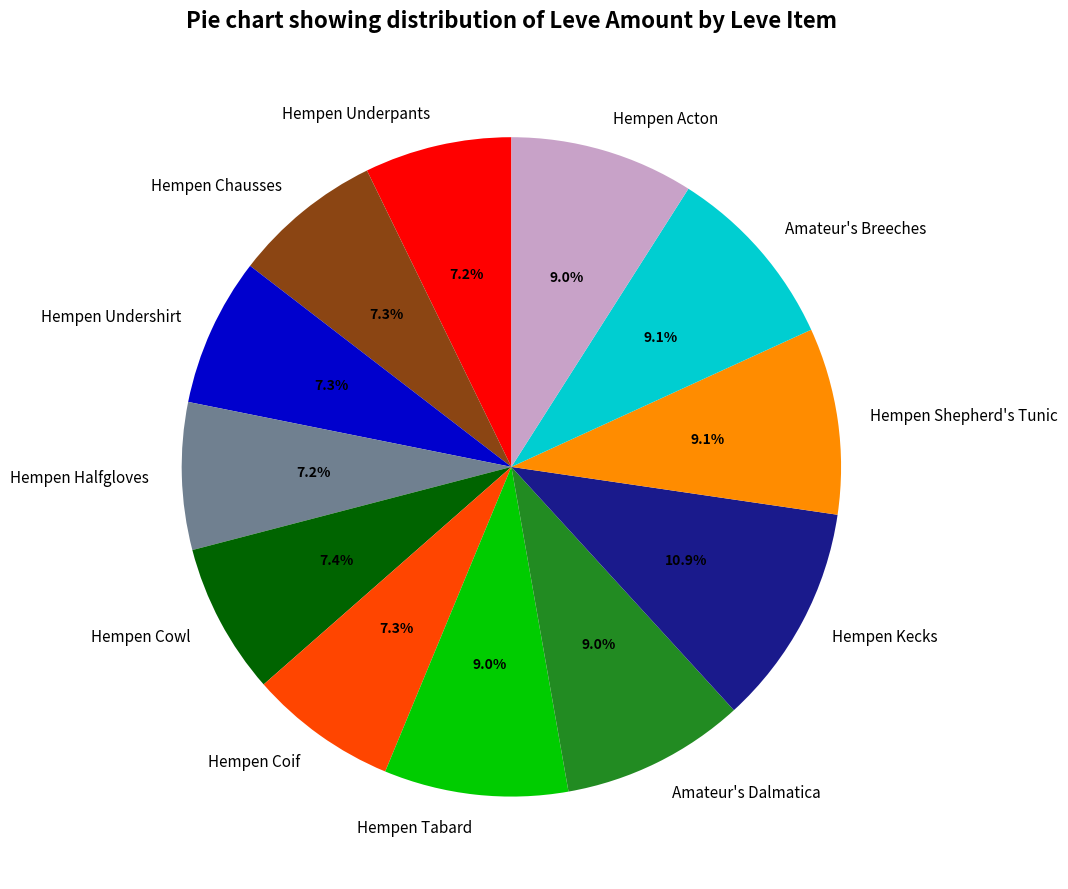

What is the total percentage of Hempen Coif and Hempen Cowl?

14.7%